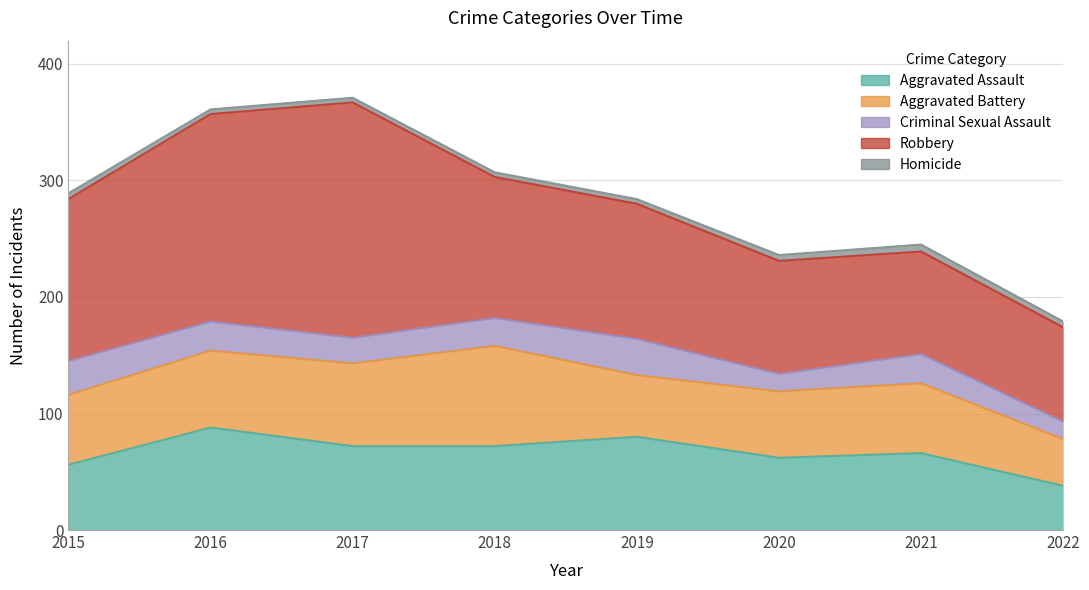

Is it true that Criminal Sexual Assault equals 15 at 2020?

True